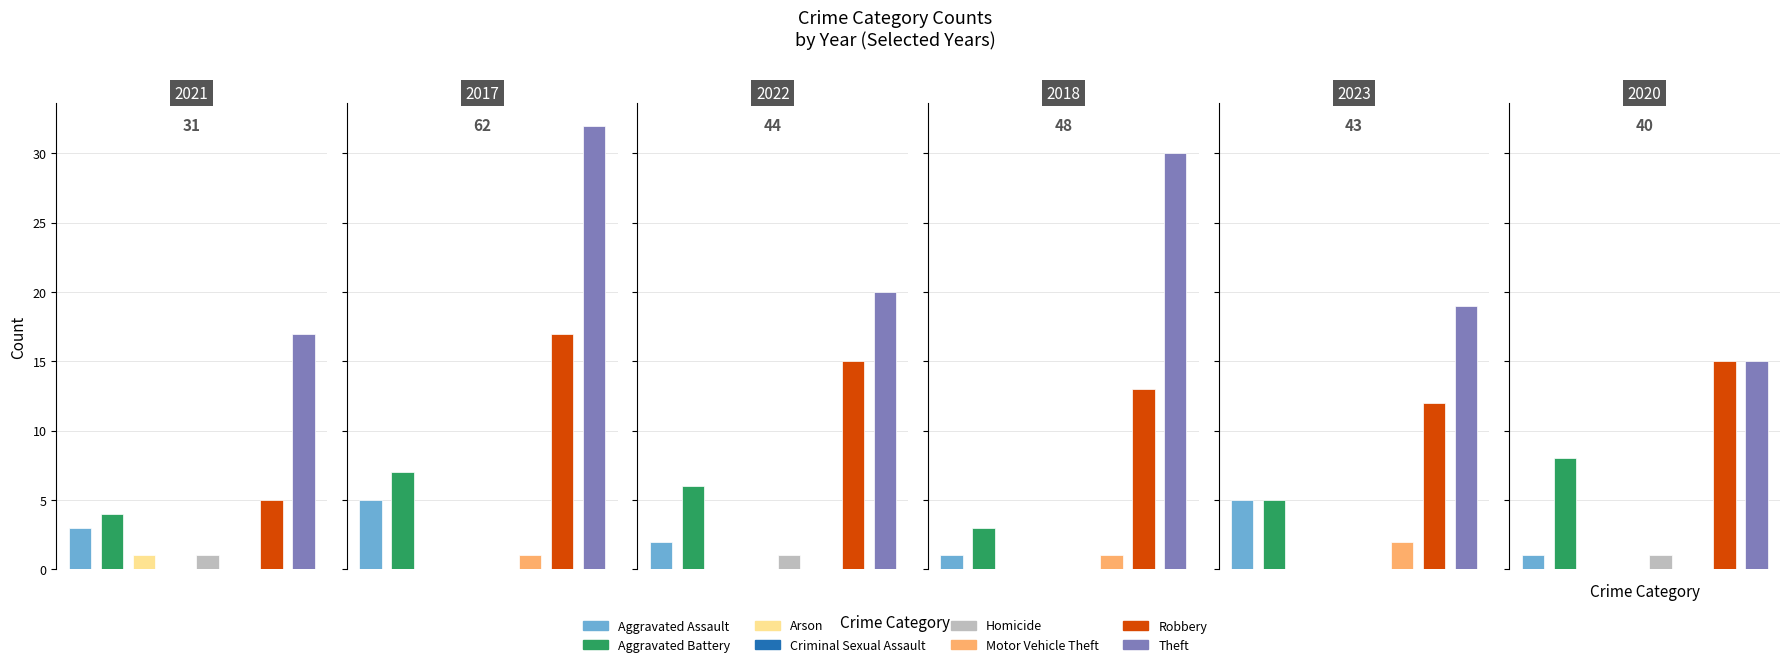

What is the total value across all series at Arson?

1